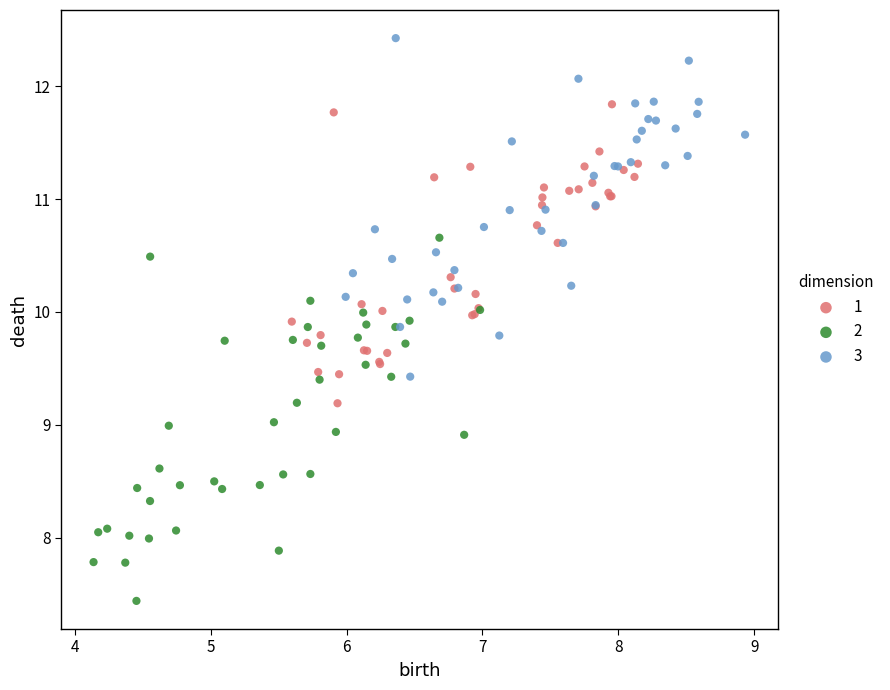

Which series reaches the maximum Y coordinate?

3